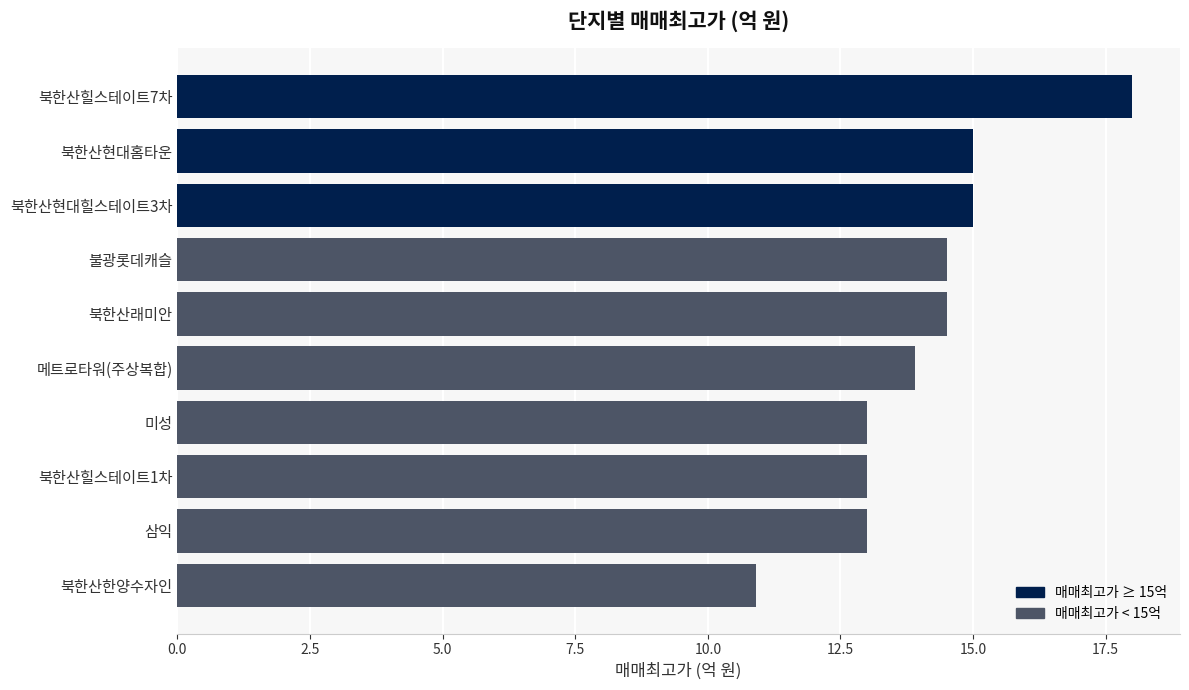

What is the label of the 10th bar from the top?

북한산한양수자인